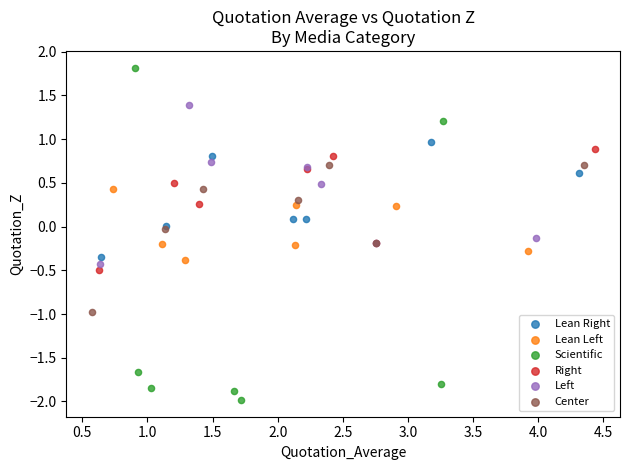

Which series contains the lowest Y value?

Scientific